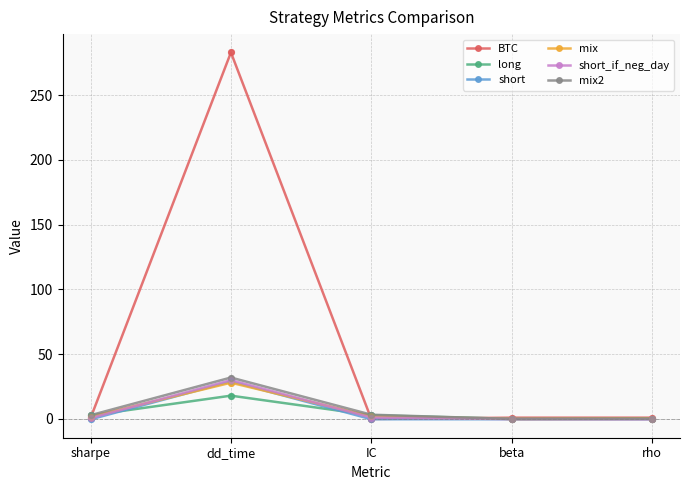

Which series changed the most between dd_time and IC?

BTC